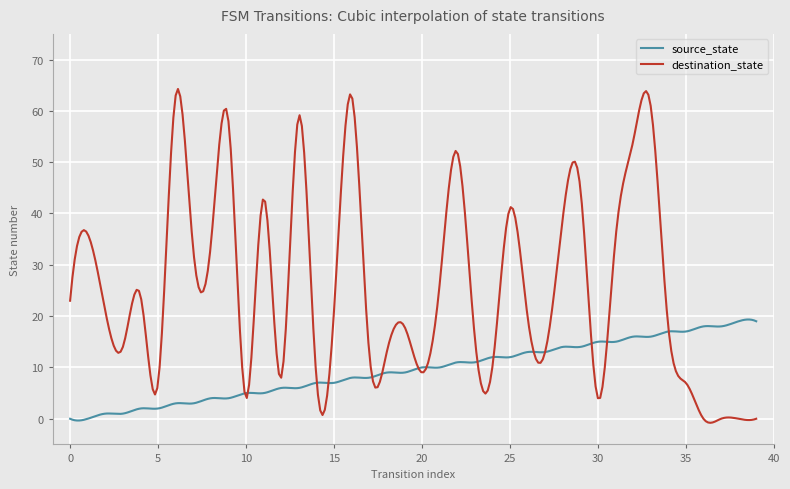

List the series in order of their peak value, lowest first.

source_state, destination_state